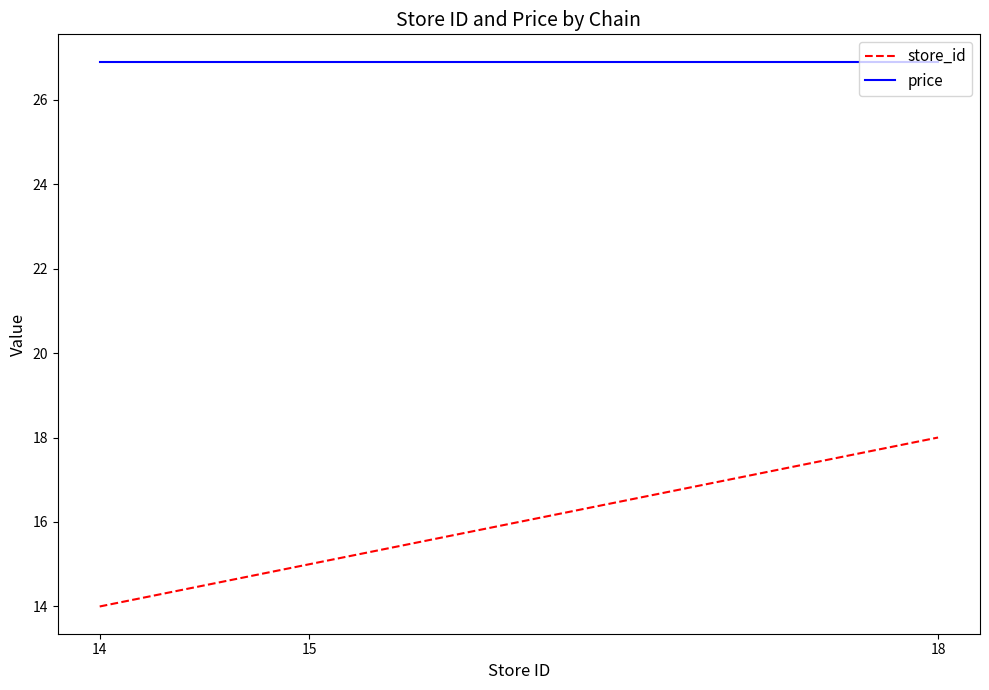

True or false: store_id has a value of 15.0 at 15.

True